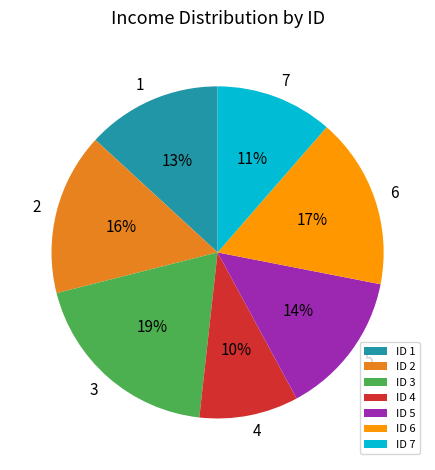

Do ID 3 and ID 2 together represent more than half of the pie?

No